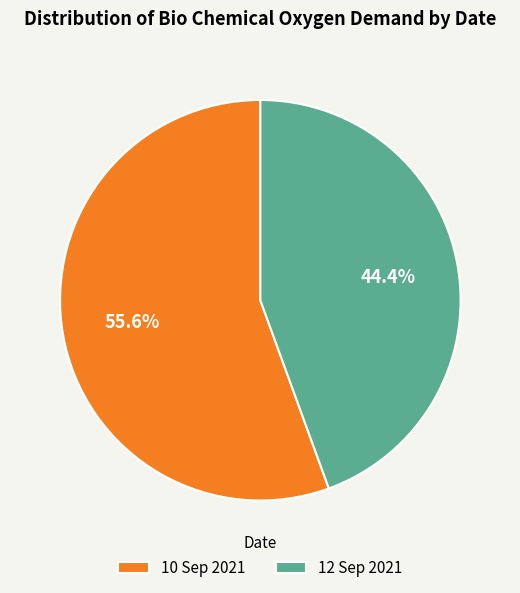

Does 12 Sep 2021 account for over 50% of the chart?

No